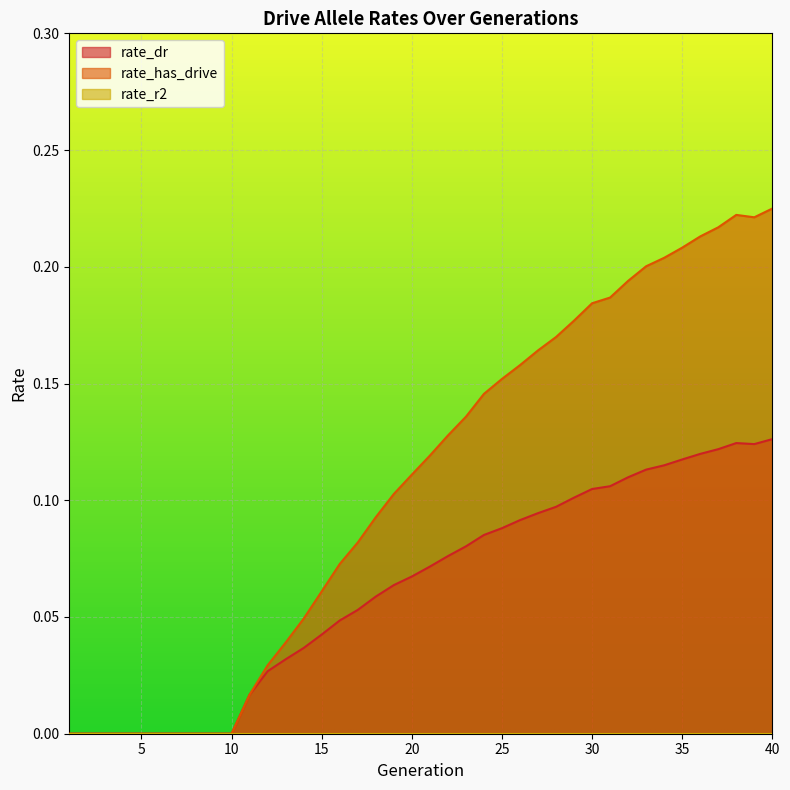

Rank the series by their maximum value, from highest to lowest.

rate_has_drive, rate_dr